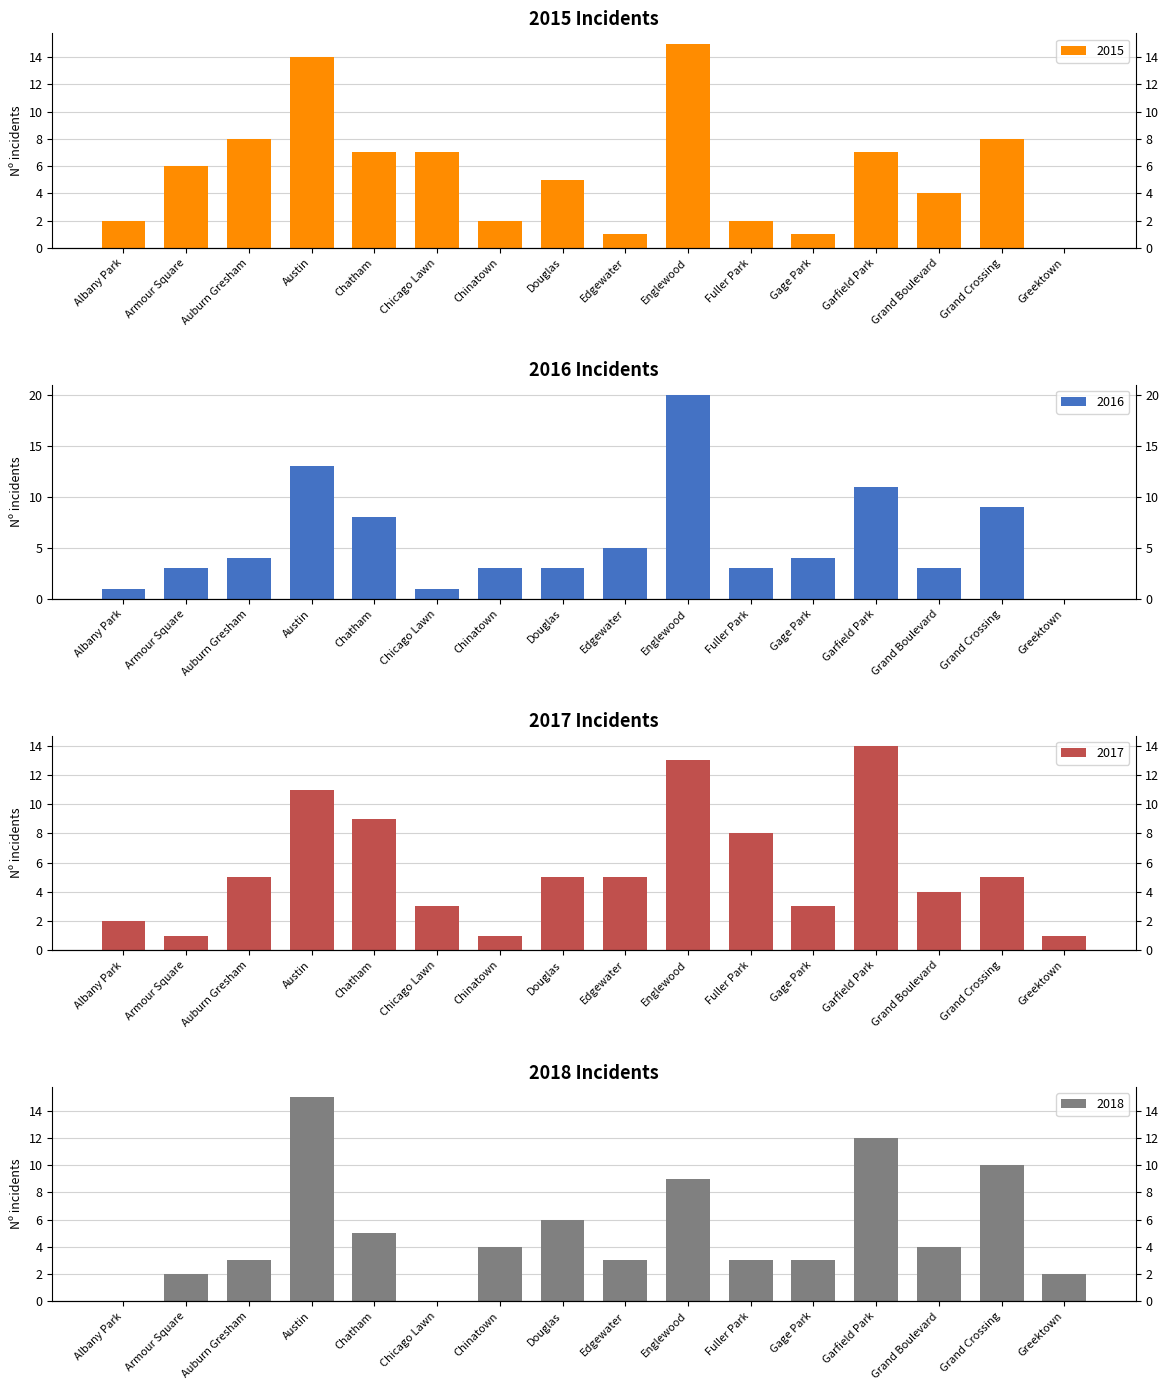

At which label does 2015 reach its peak?

Englewood